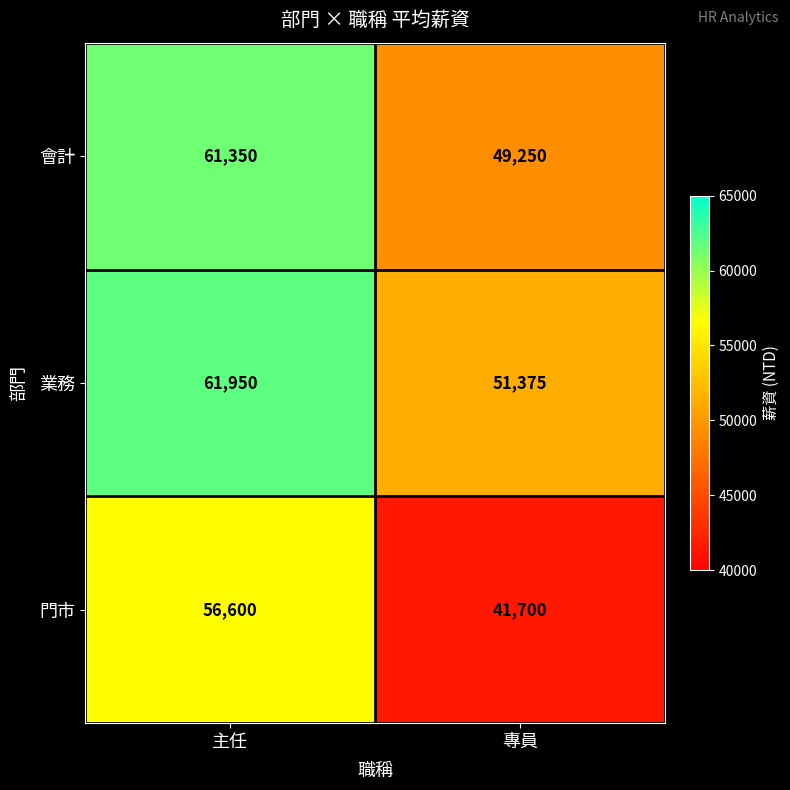

Which series changed the most between 主任 and 專員?

門市